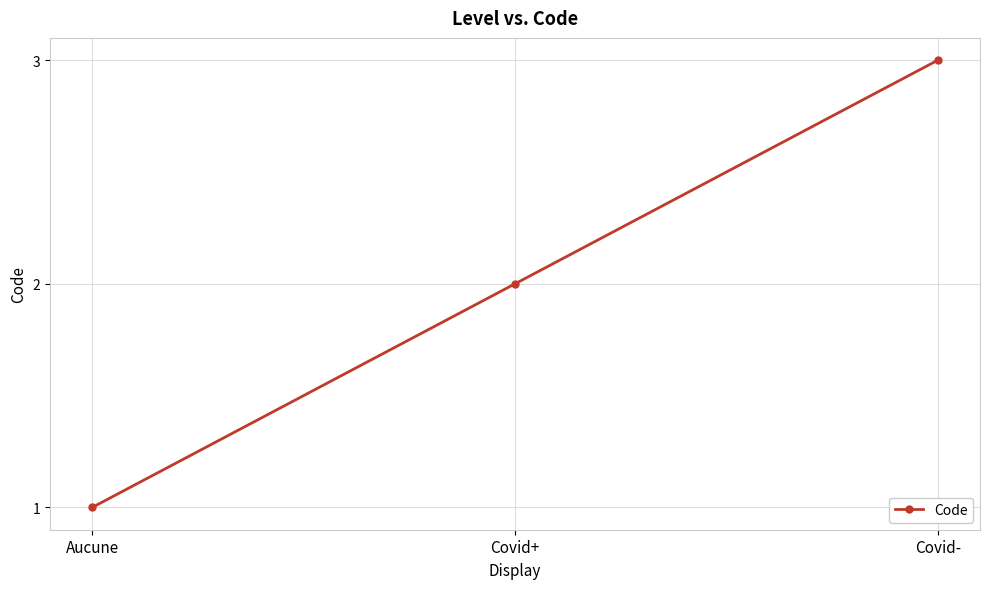

What is the sum of all values?

6